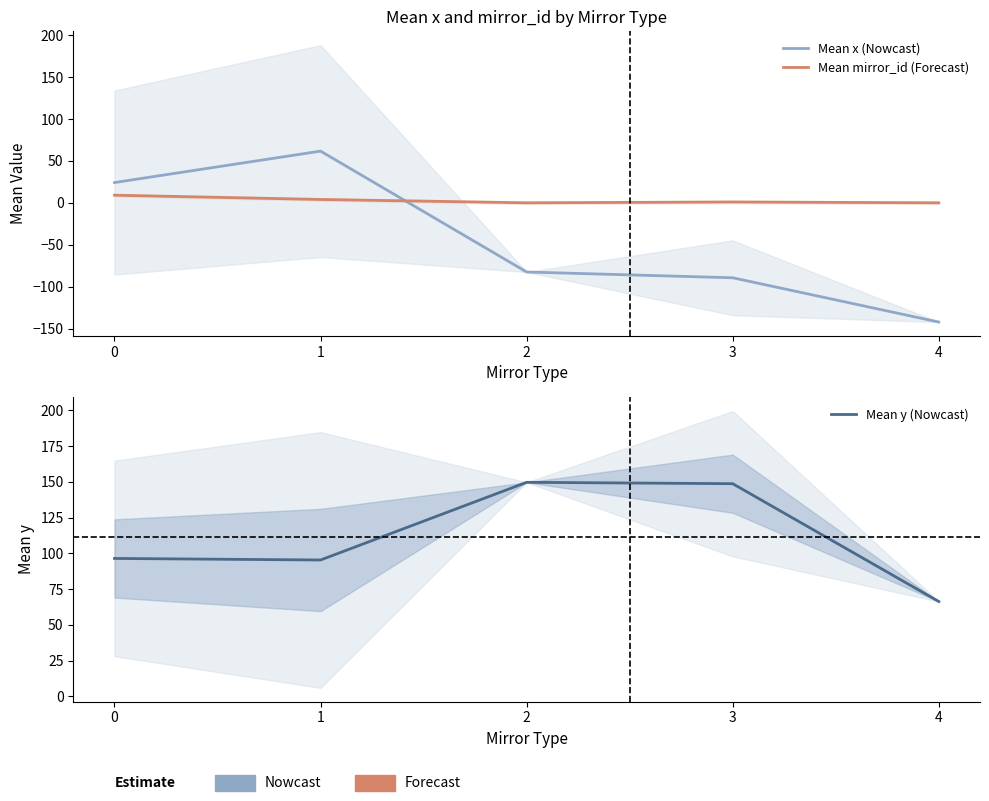

How many values in the Mean y (Nowcast) series are below 96?

2